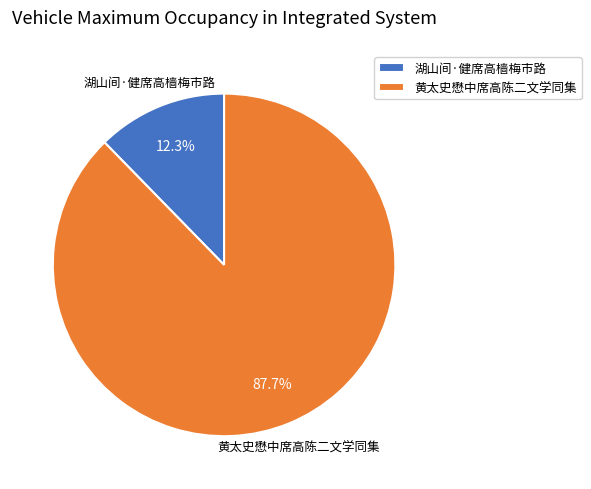

Combined, do 湖山间·健席高樯梅市路 and 黄太史懋中席高陈二文学同集 account for over 50%?

Yes